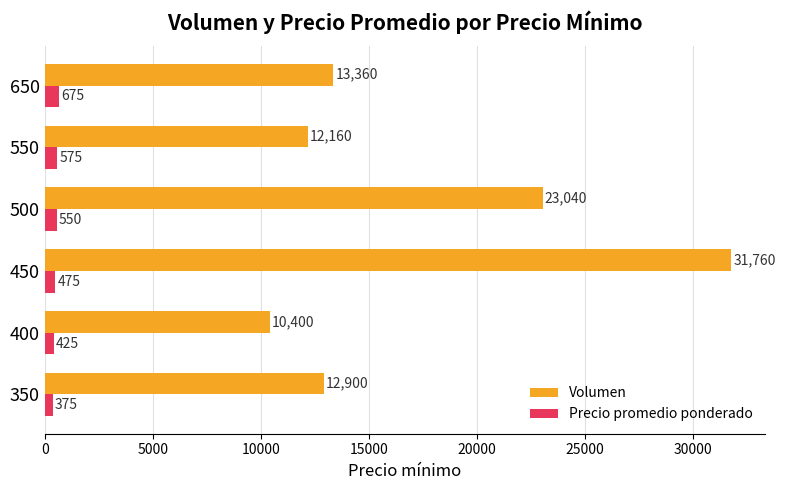

What is the highest value of the Volumen series?

31760